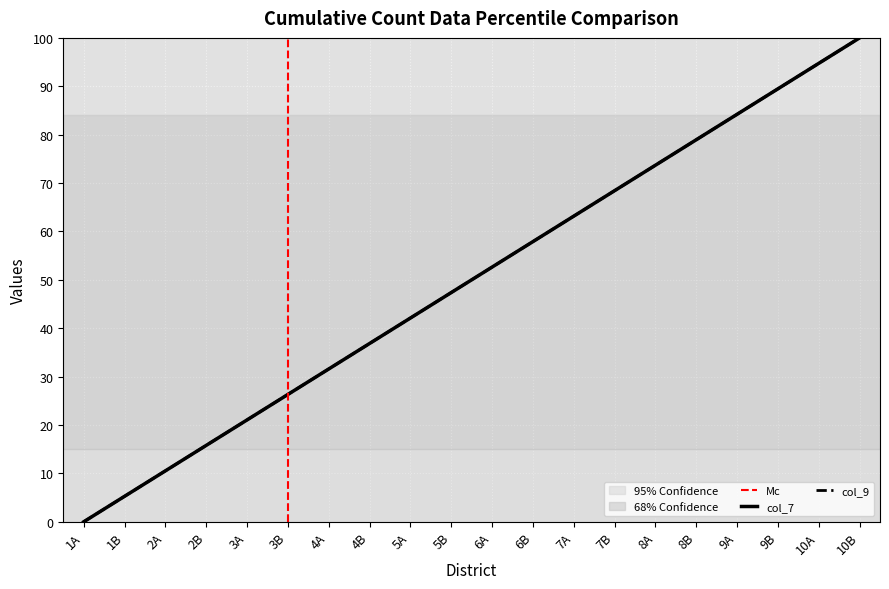

What is the total value across all series at 9B?

178.9